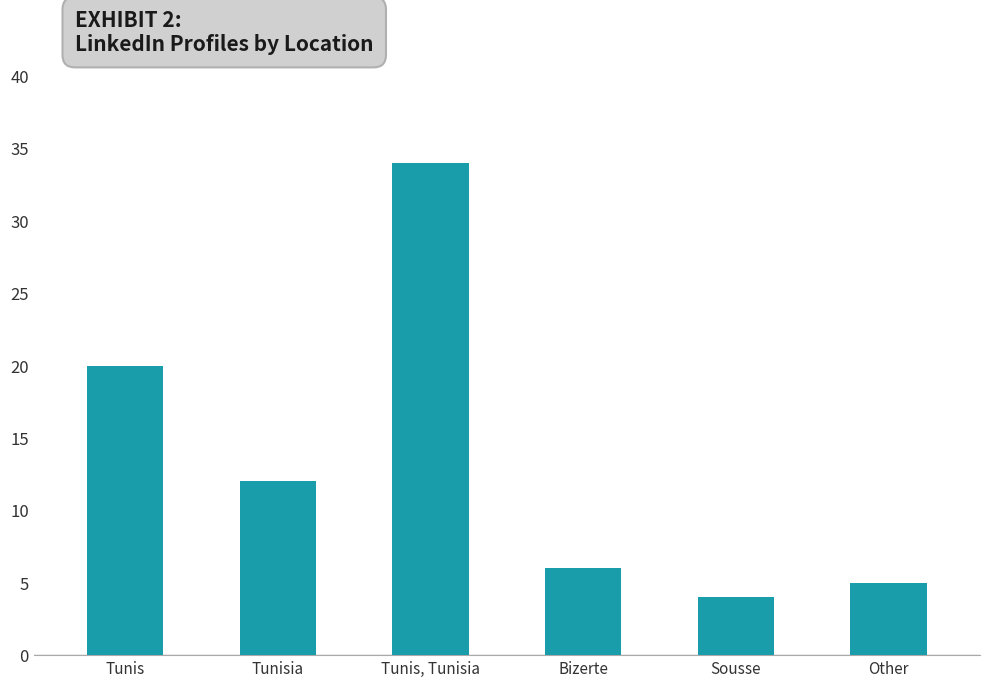

What is the difference between the maximum and minimum values?

30